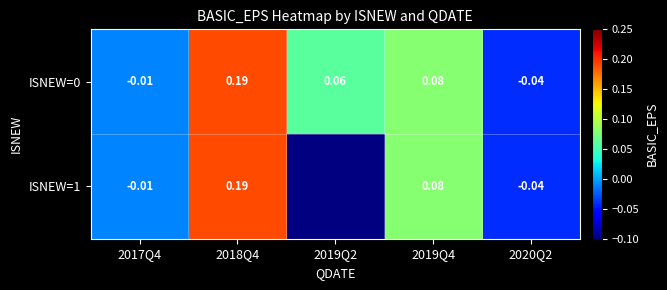

The value of ISNEW=1 at 2019Q4 is 0.1. True or false?

True